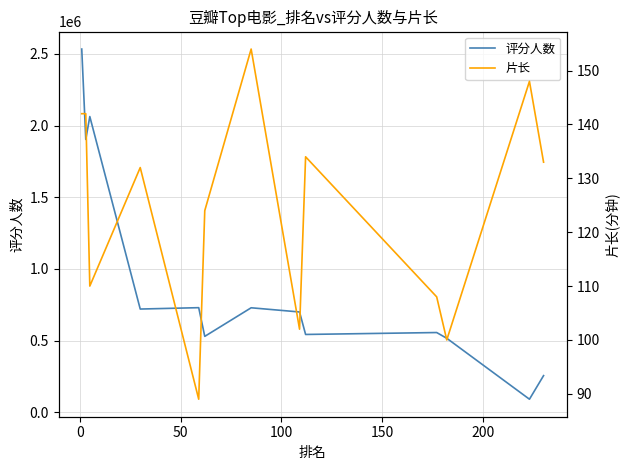

Which series has the widest spread of values?

评分人数